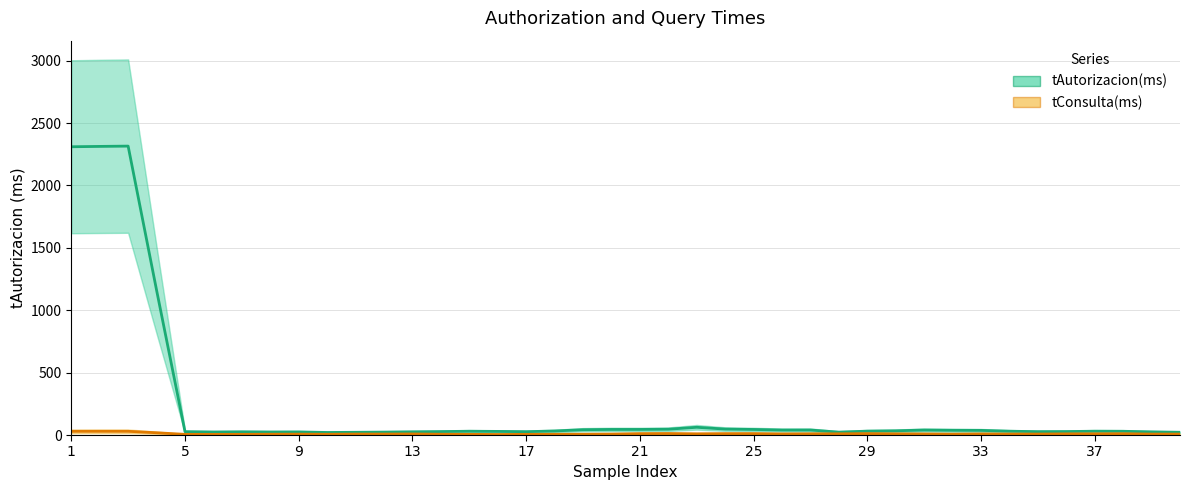

Which series has the largest total across all categories?

tAutorizacion(ms)